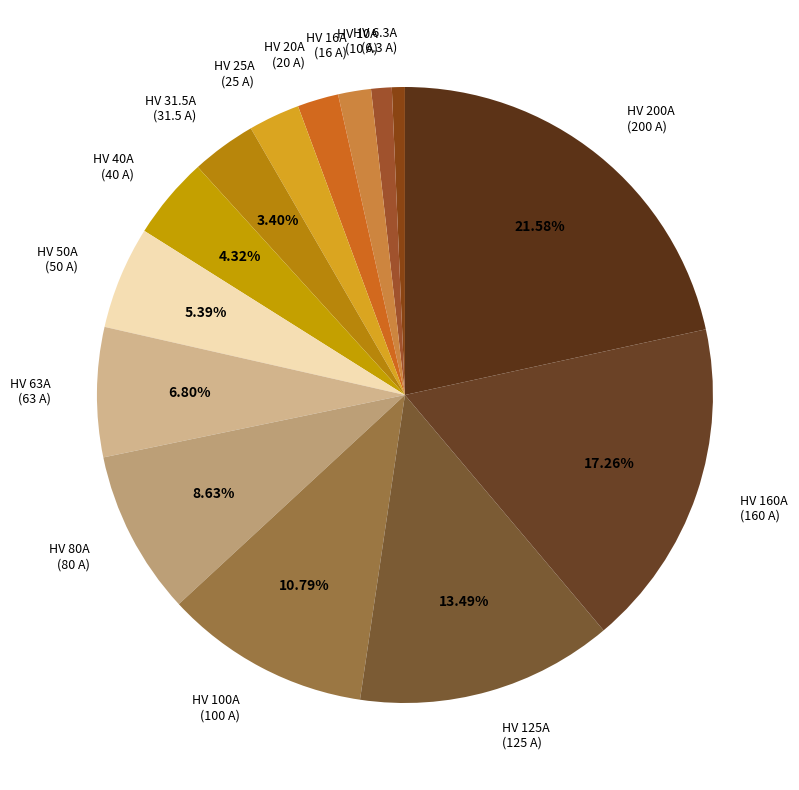

What is the ratio of the value at HV 80A (80 A) to the value at HV 100A (100 A)?

0.8